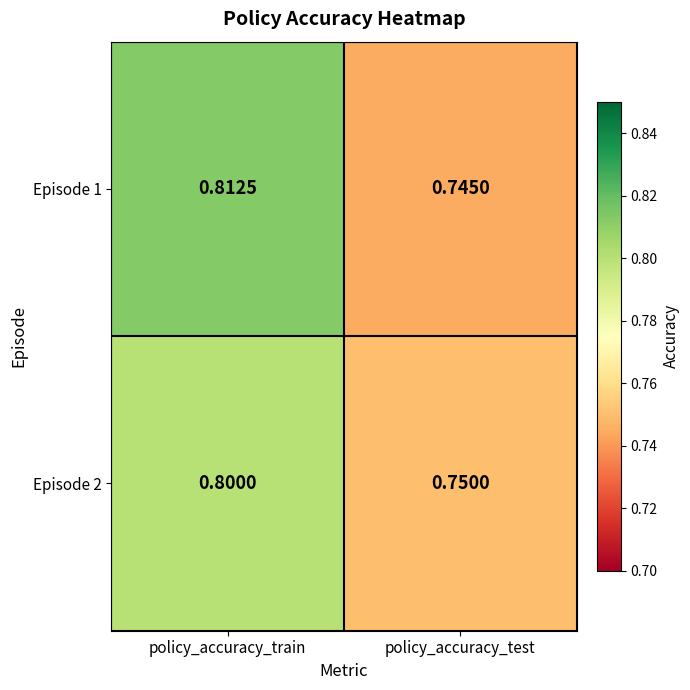

Which label corresponds to the largest value in the chart?

policy_accuracy_train